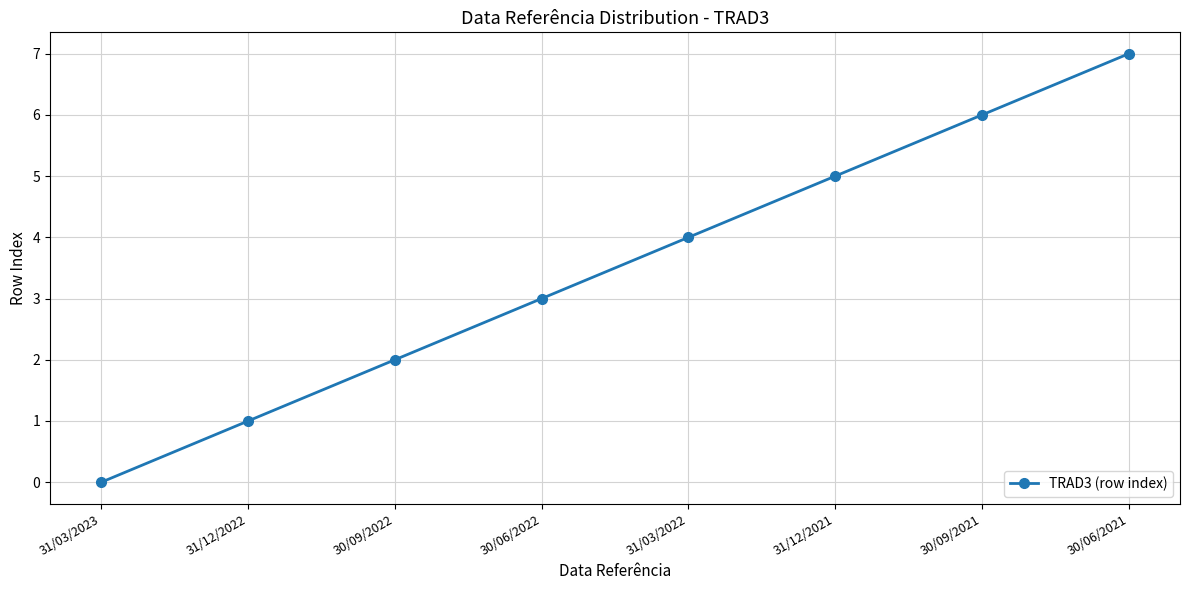

Is it true that the value at 30/09/2022 is 3?

False